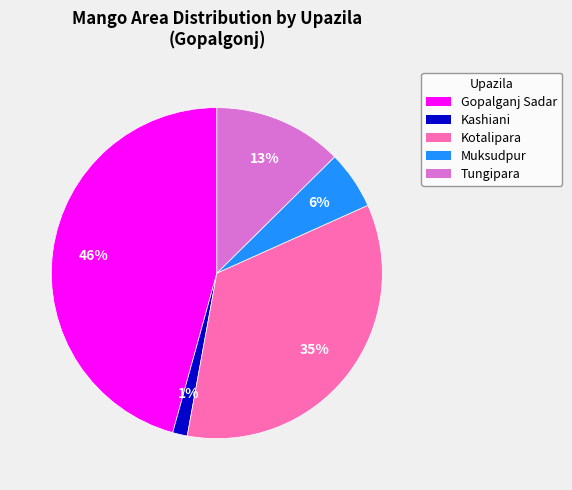

Does Gopalganj Sadar represent more than half of the total?

No